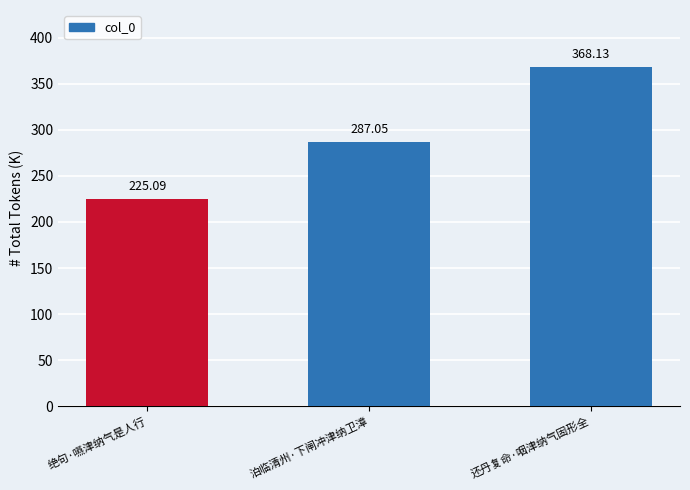

What is the ratio of the value at 还丹复命·咽津纳气固形全 to the value at 泊临清州·下闸冲津纳卫漳?

1.3